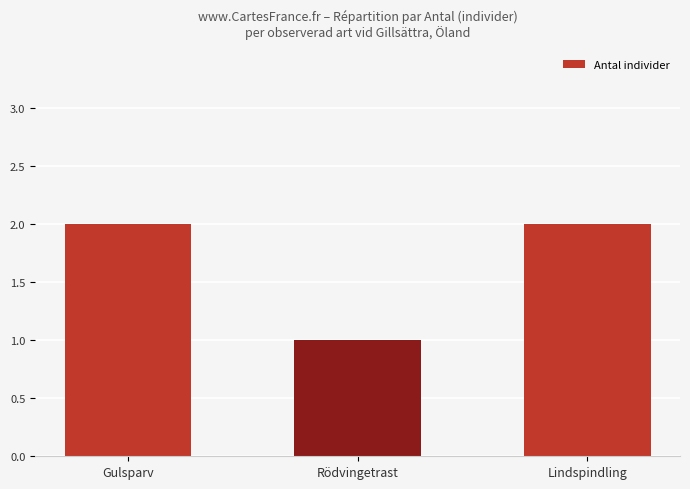

The chart shows a value of 0 at Rödvingetrast. True or false?

False